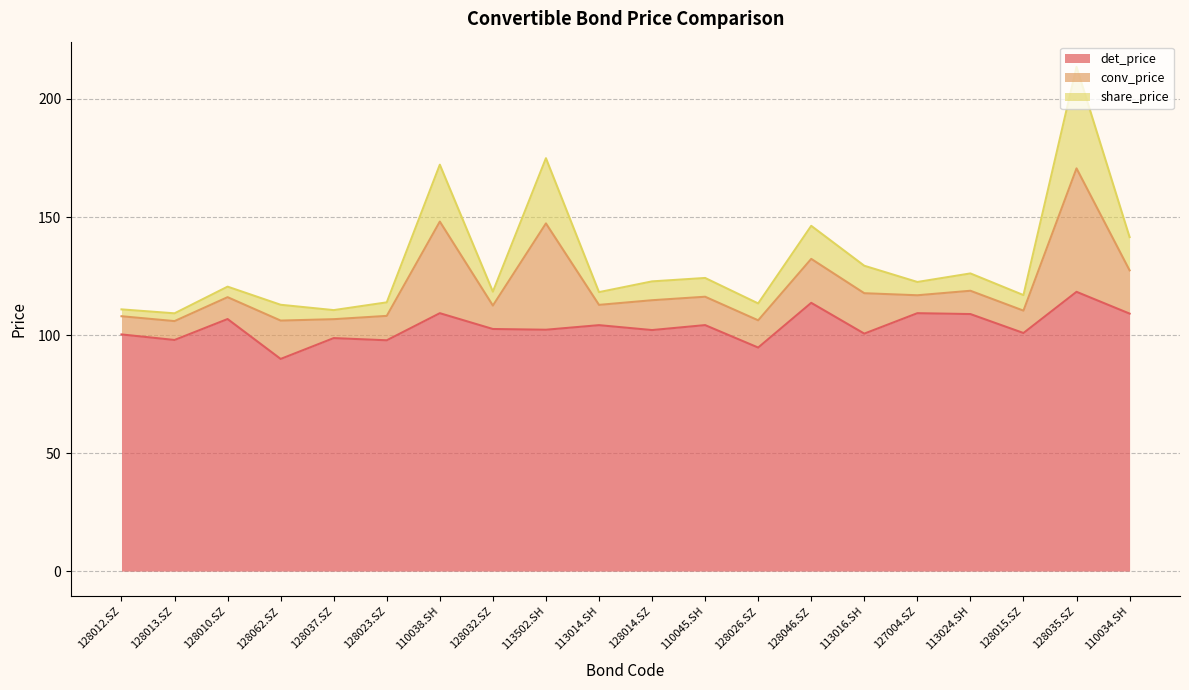

What is the greatest value displayed?

213.6